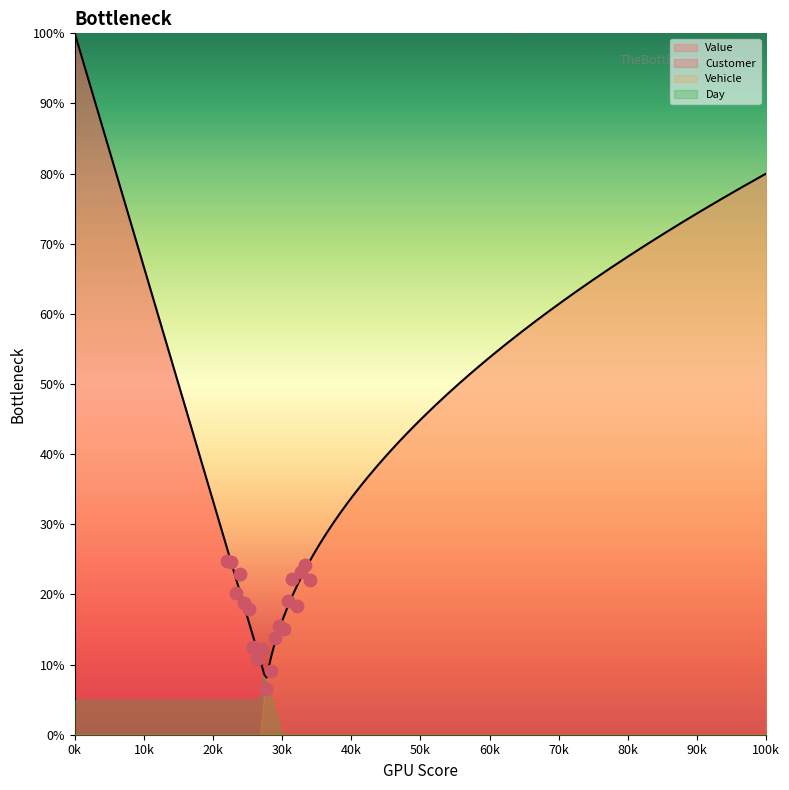

Which series has the widest spread of Y values?

Vehicle